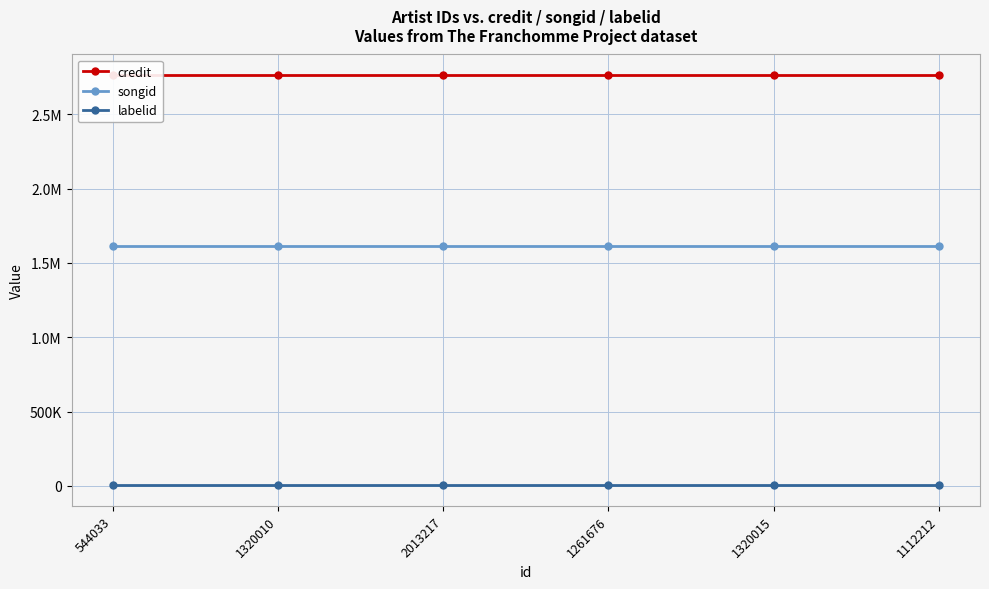

How many lines are shown in the chart?

3